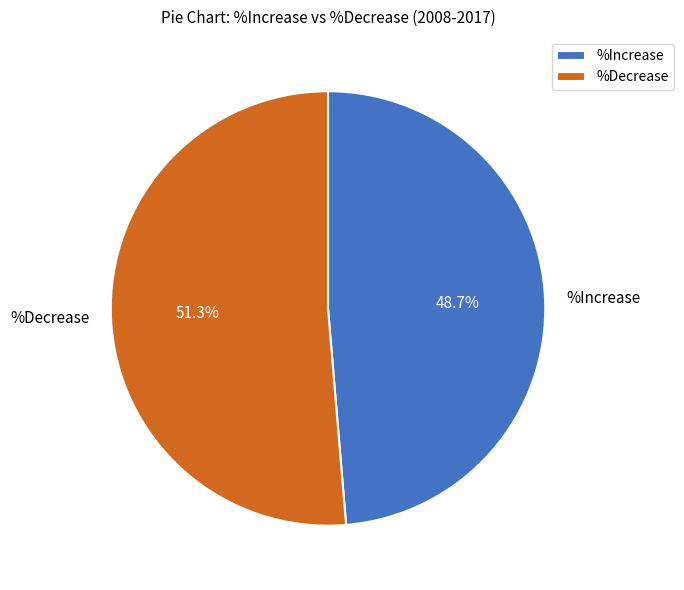

What portion of the pie excludes %Increase?

51.3%